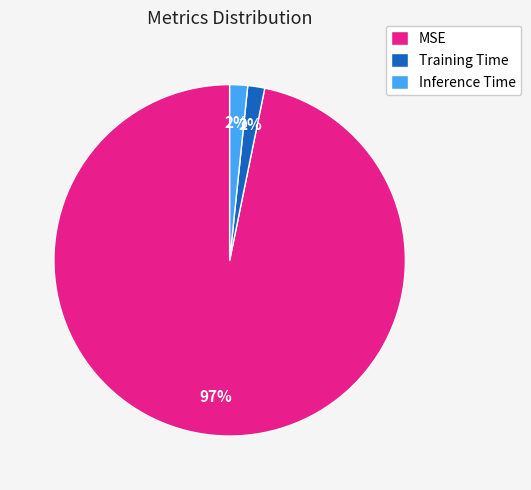

Which slice is the largest?

MSE